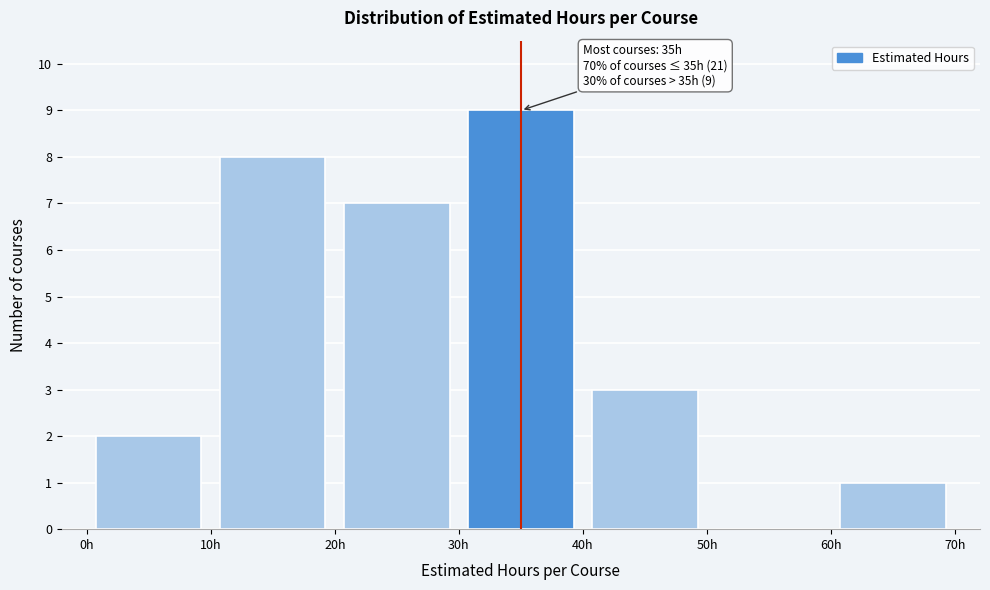

Which range on the x-axis has the tallest bar?

30 to 40